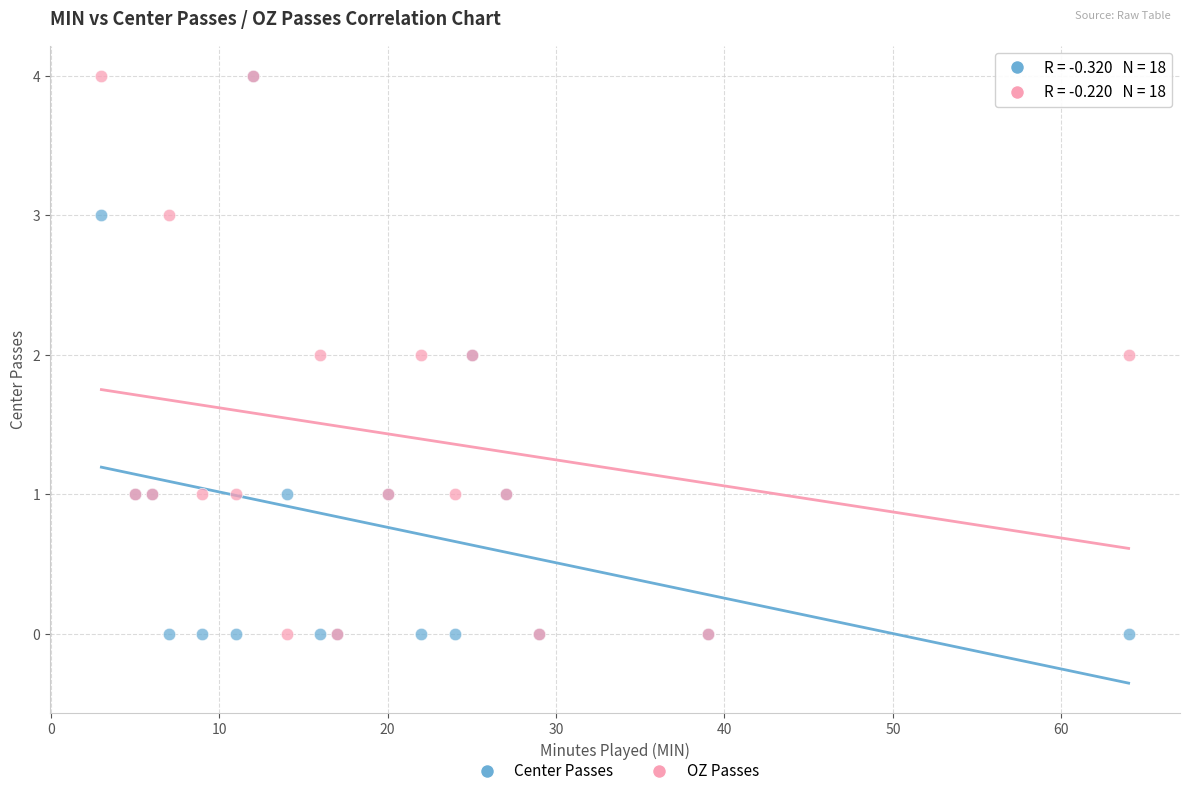

What are all the series names shown in the legend?

Center Passes, OZ Passes